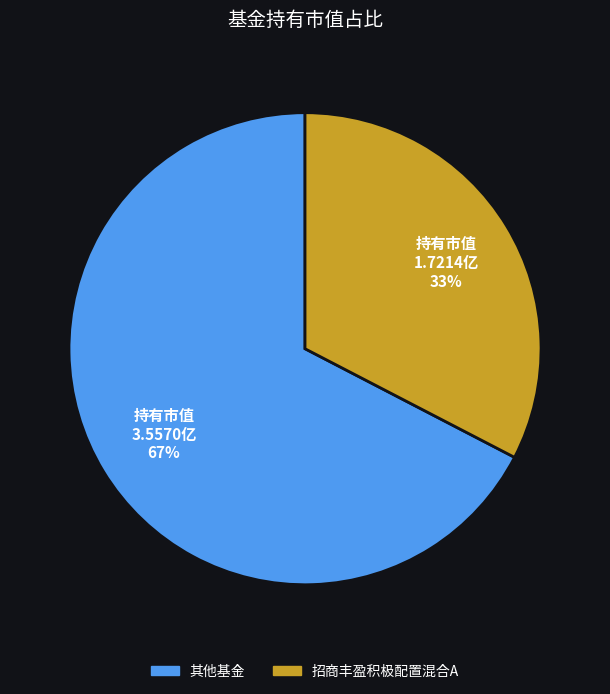

Is there a majority slice in this chart?

Yes